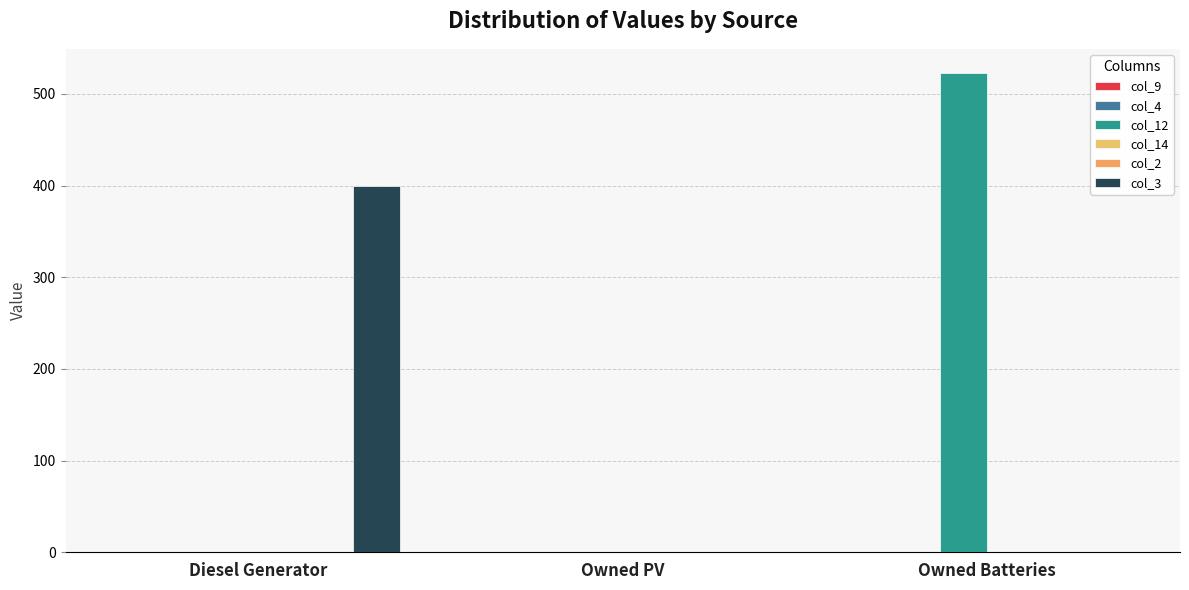

What is the label of the 1st bar from the left?

Diesel Generator